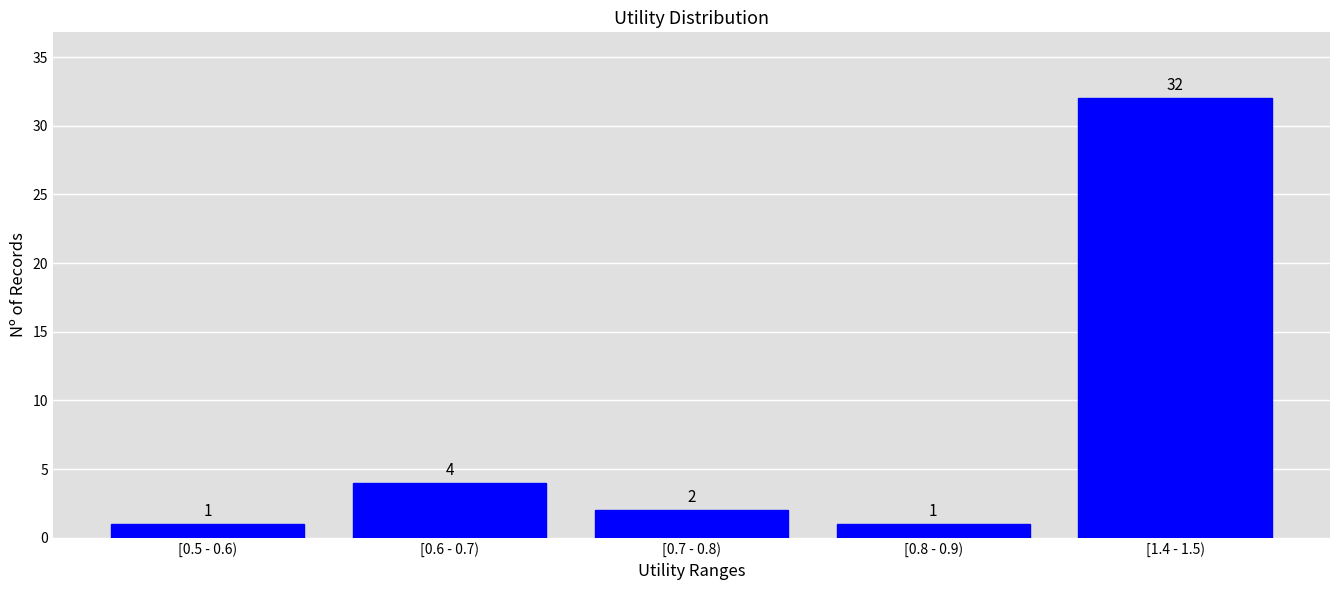

Reading left to right, list all the values displayed in this chart.

[0.5 - 0.6)=1	[0.6 - 0.7)=4	[0.7 - 0.8)=2	[0.8 - 0.9)=1	[1.4 - 1.5)=32